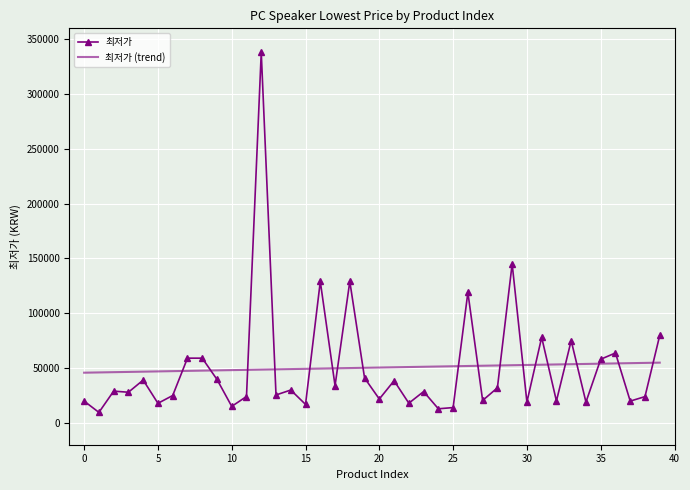

Which series has the widest spread of values?

최저가